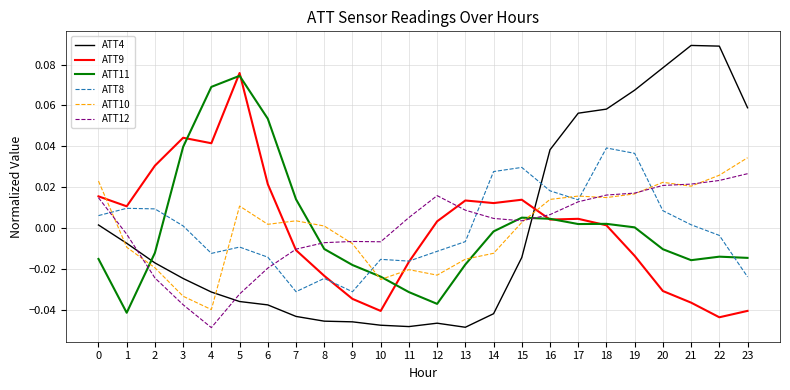

Does the chart have visible grid lines?

Yes